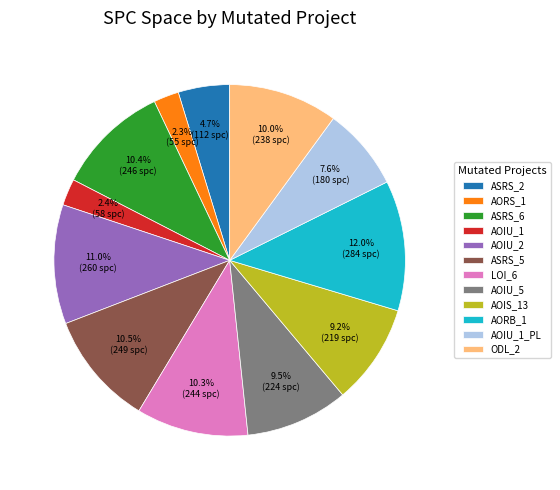

Do AOIU_1_PL and AOIU_5 together represent more than half of the pie?

No